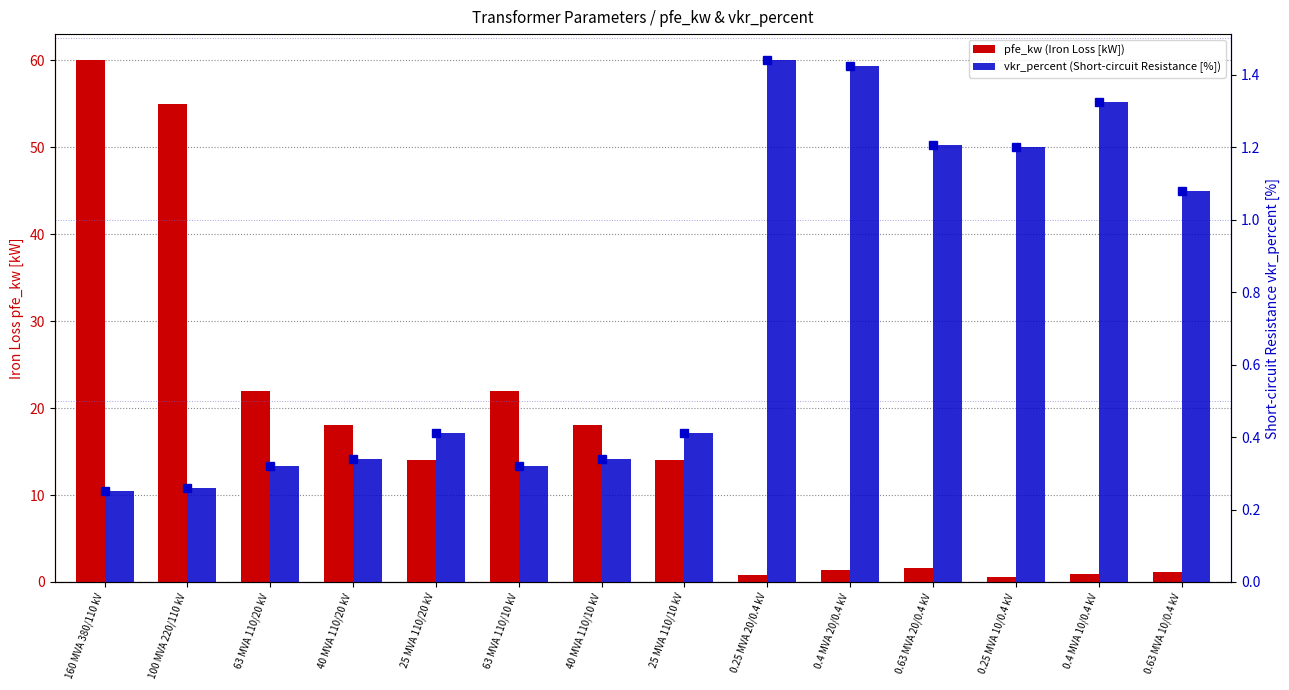

Which category has the lowest value across all series?

160 MVA 380/110 kV